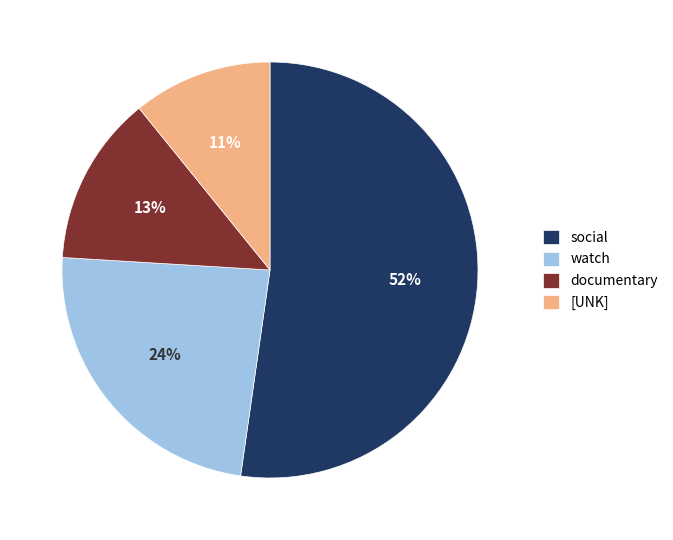

Is the sum of documentary and watch greater than half?

No